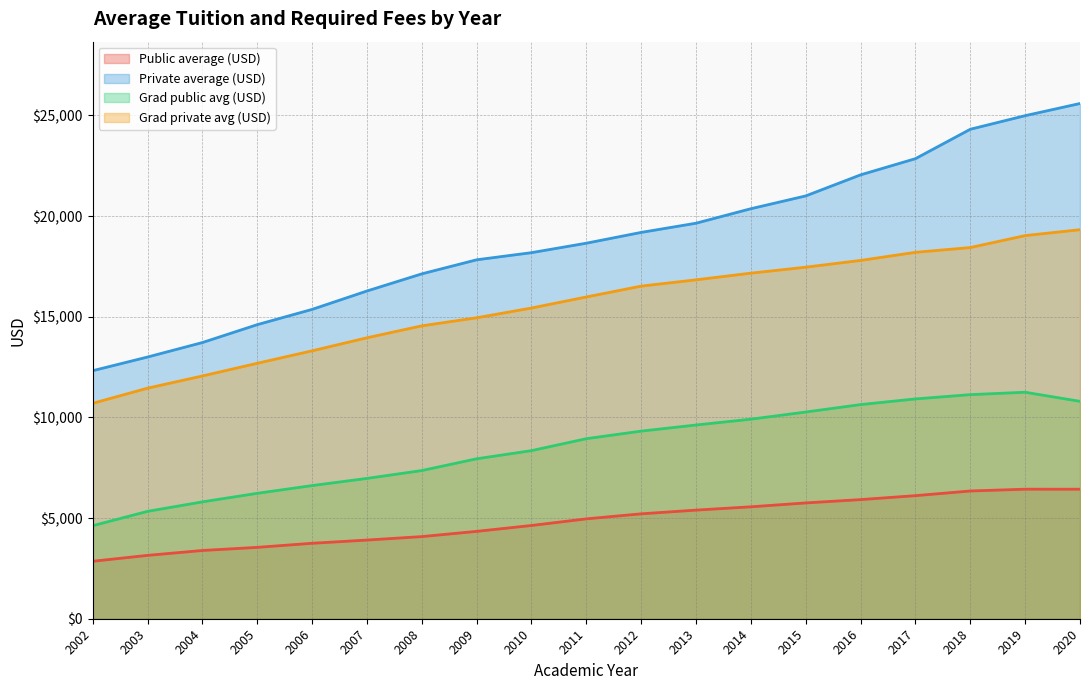

Which series has the largest total across all categories?

Private average (USD)